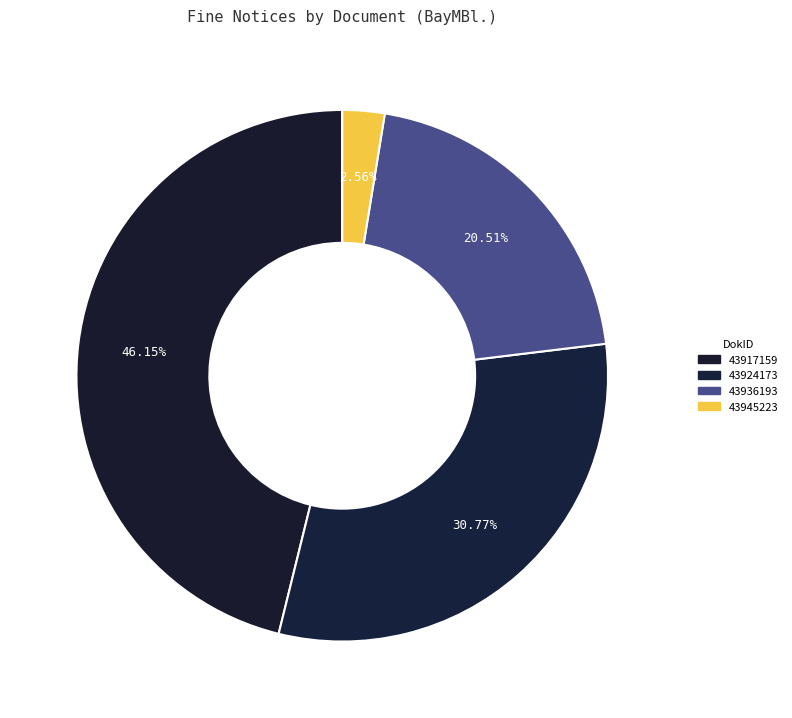

What is the change in value from 43924173 to 43945223?

-11